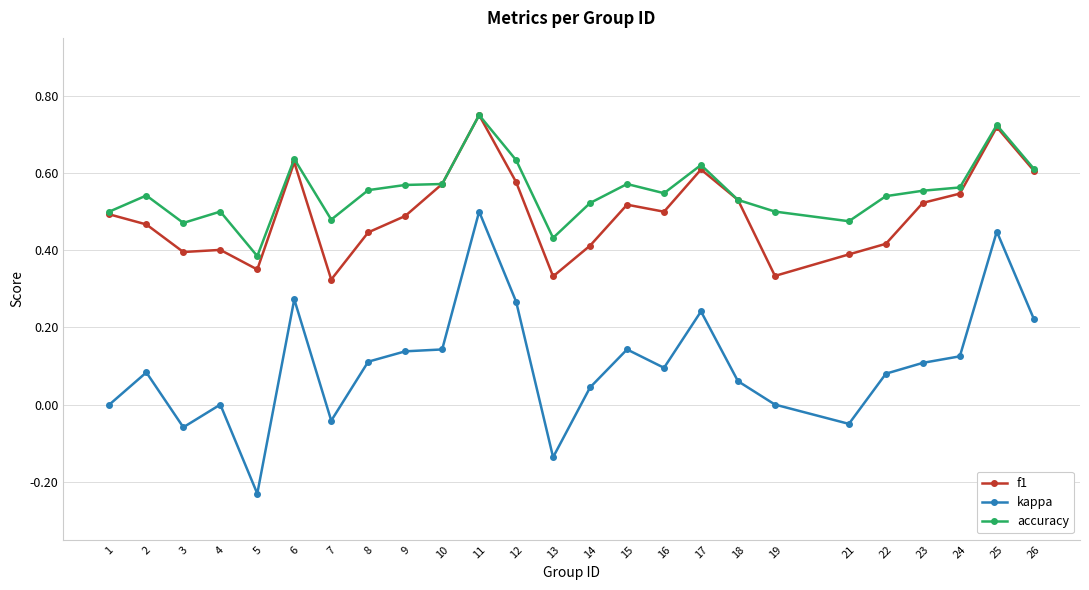

Which category has the lowest value in the kappa series?

5